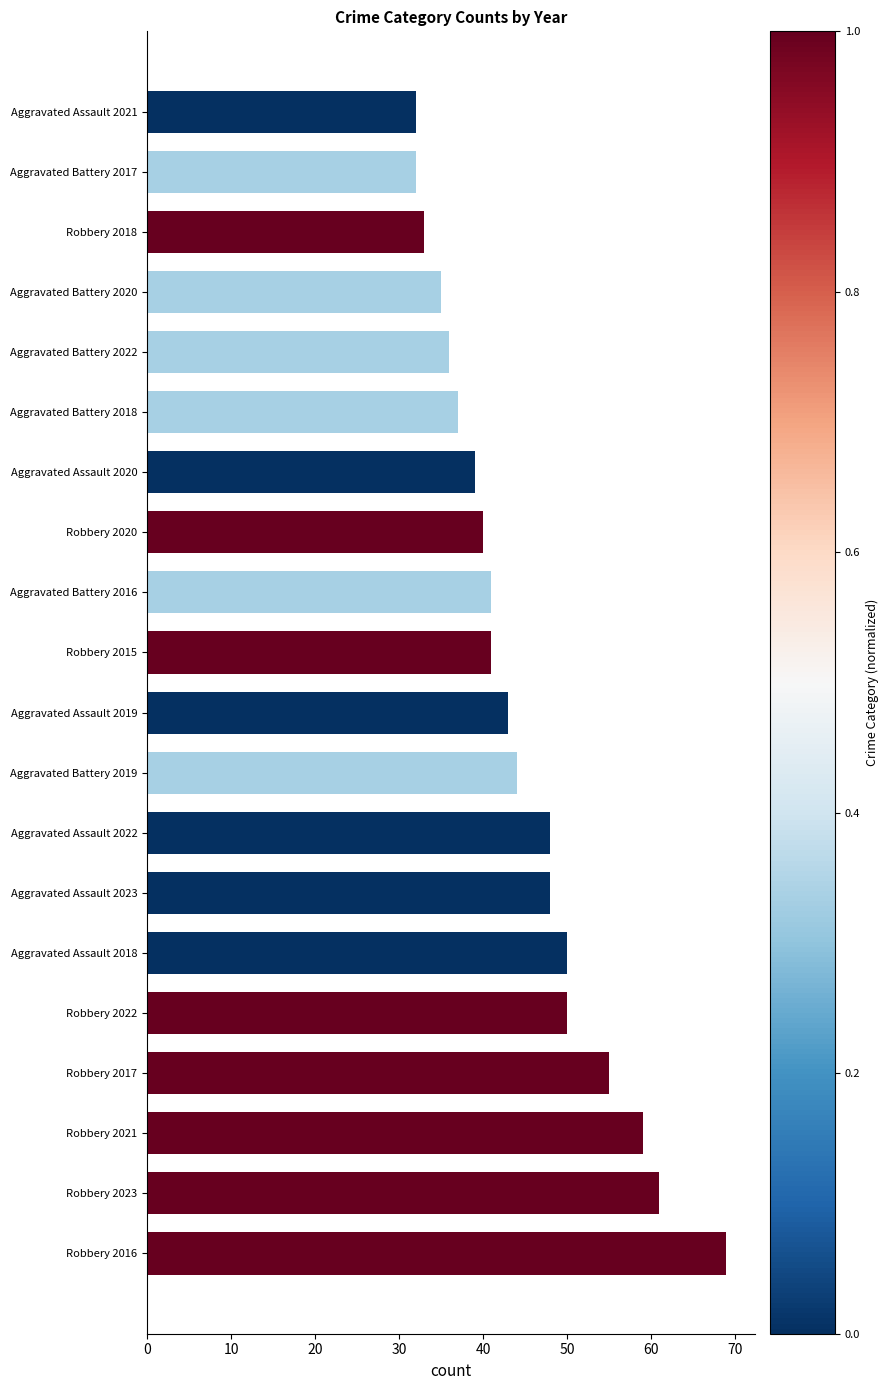

Which category has the highest value across all series?

Robbery 2016